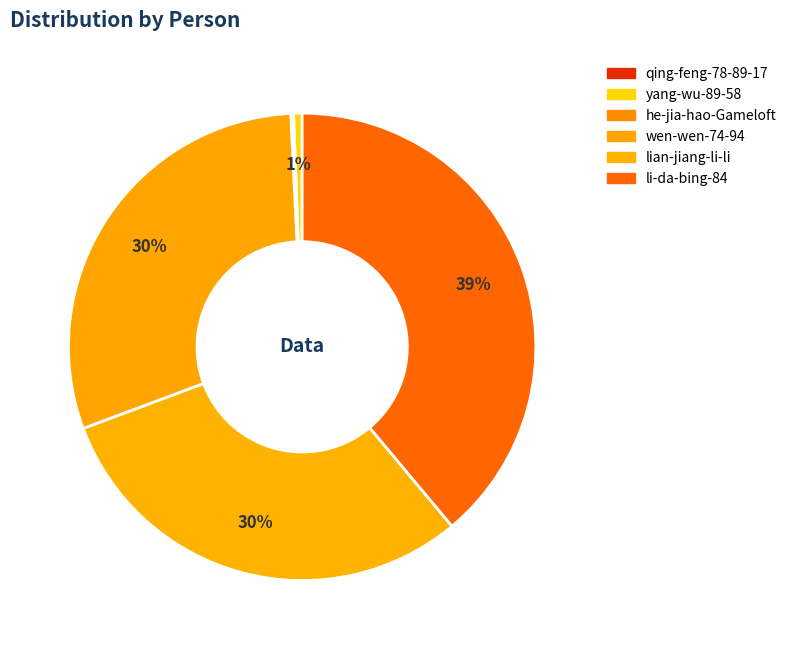

What is the smallest slice in the pie chart?

qing-feng-78-89-17